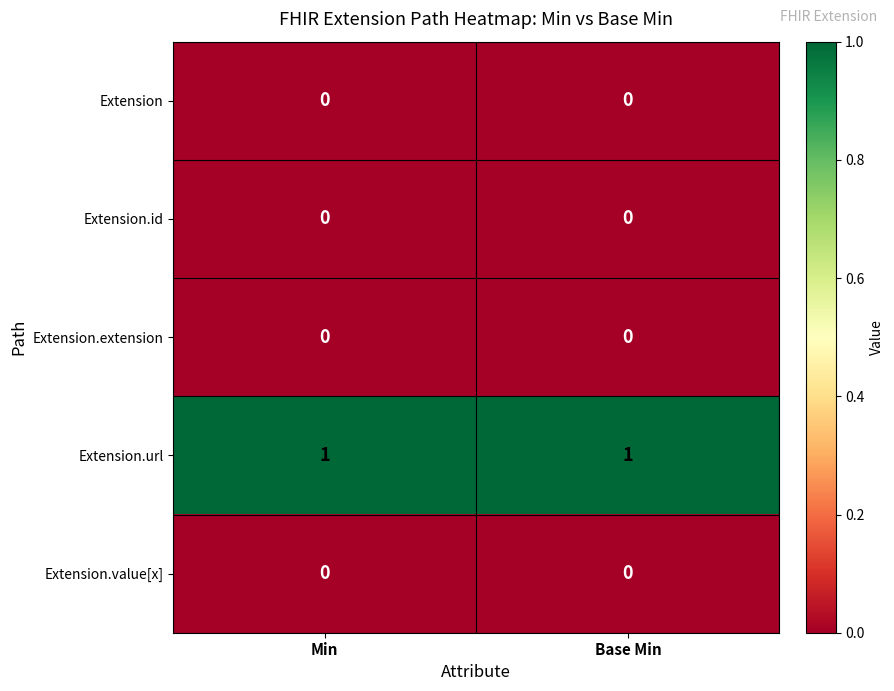

What is the greatest value displayed?

1